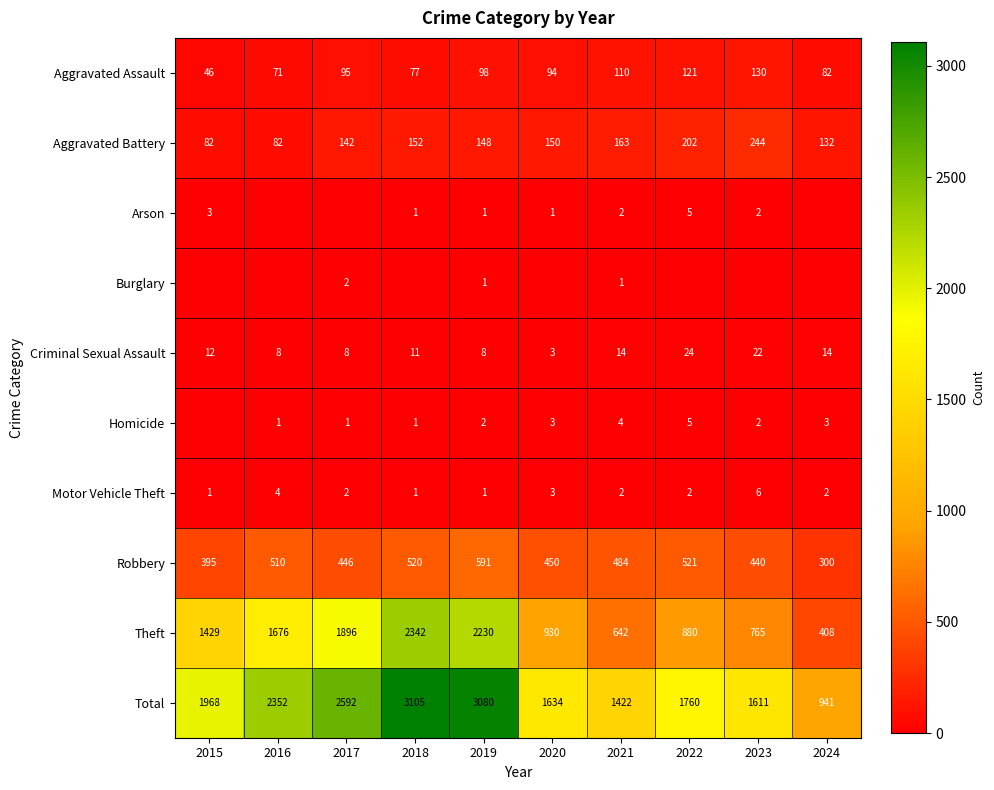

True or false: Aggravated Assault has a value of 194 at 2023.

False